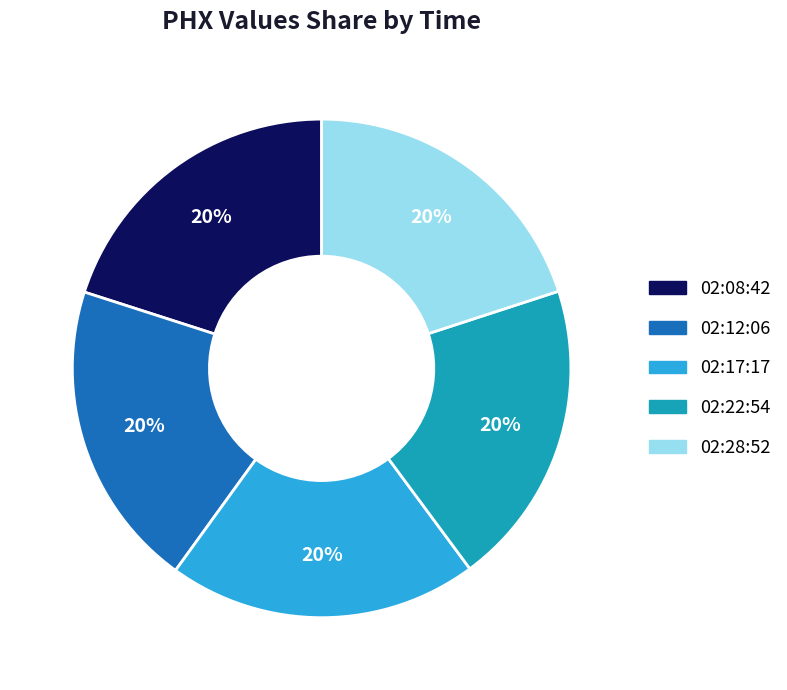

How many slices are in this pie chart?

5